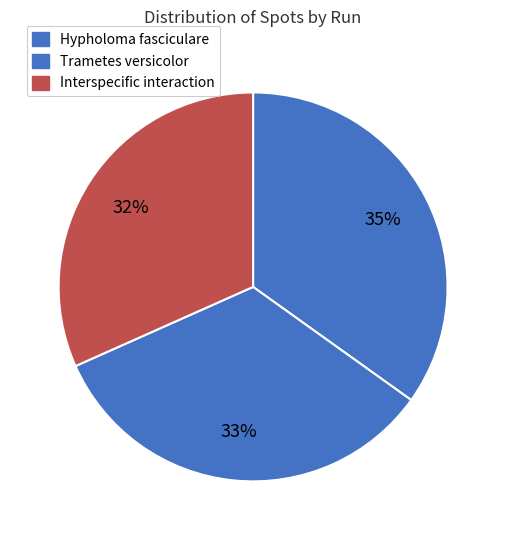

How many segments does this pie chart have?

3